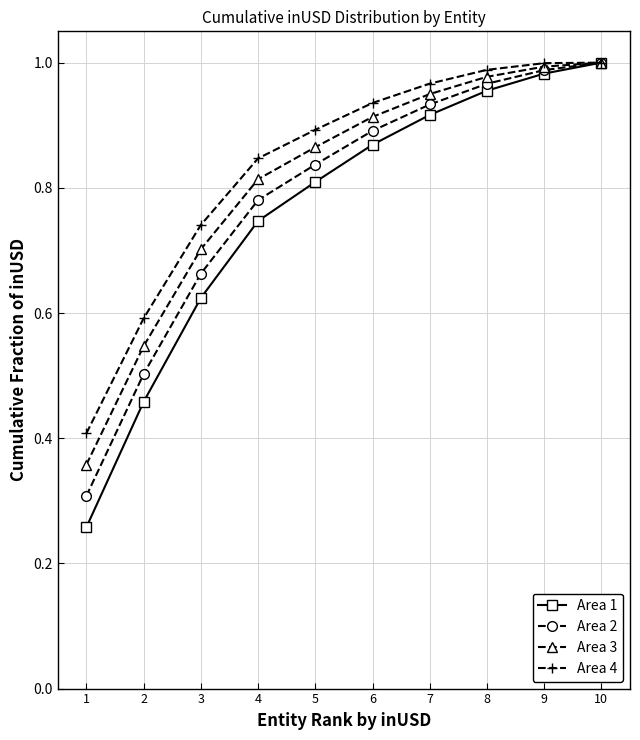

At how many categories does at least one series exceed 0?

10